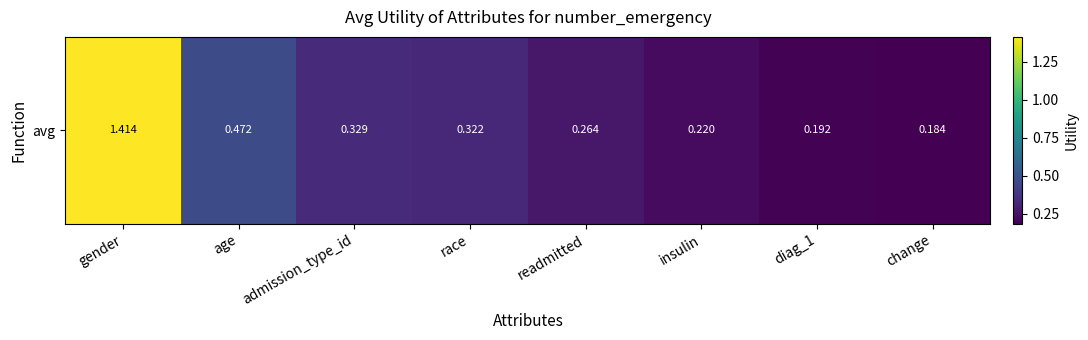

The chart shows a value of 0.5 at age. True or false?

True